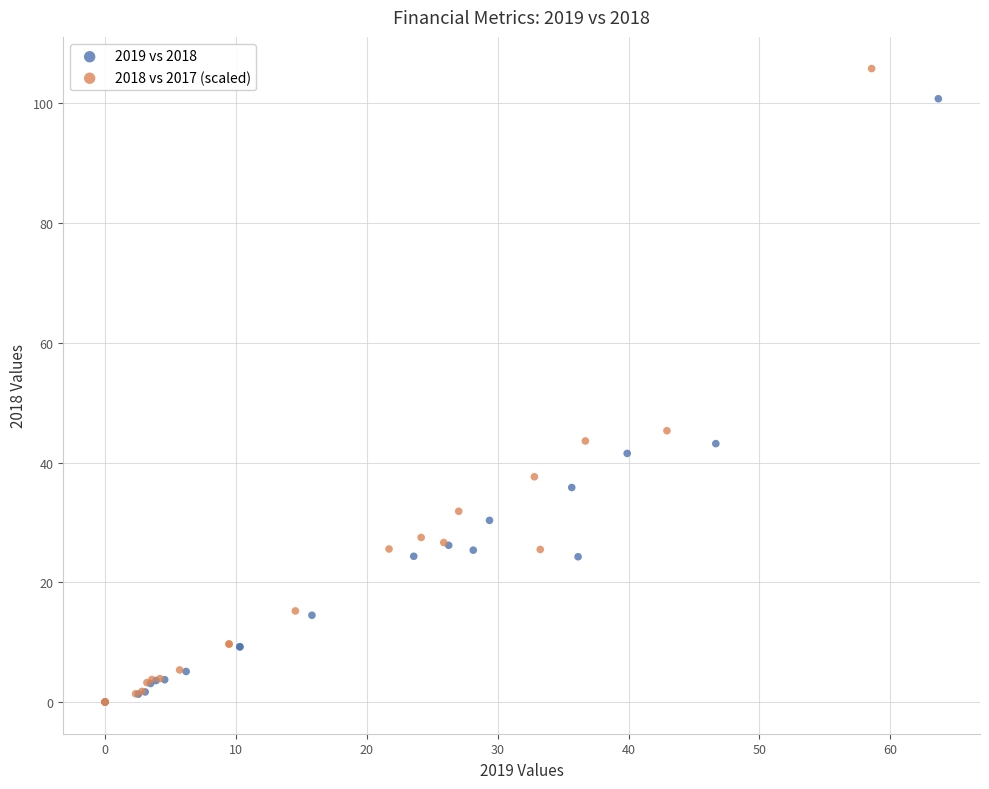

Which series contains the highest Y value?

2018 vs 2017 (scaled)